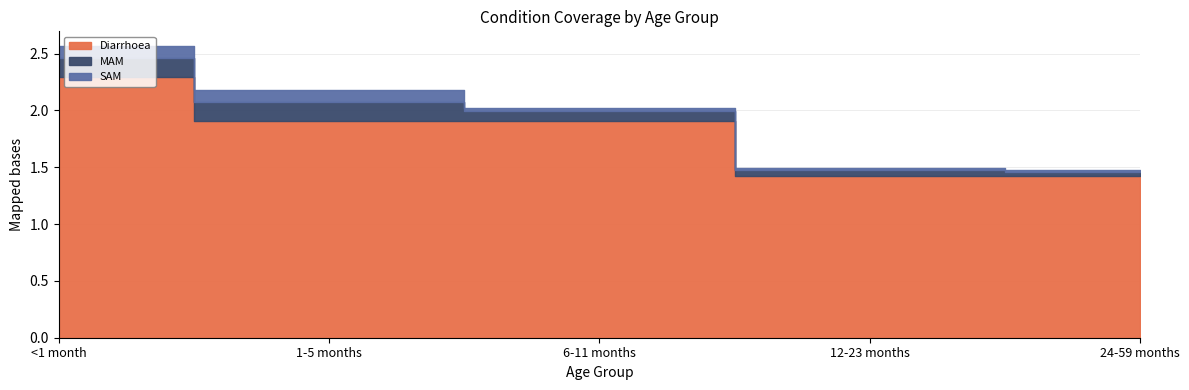

What is the difference between the second highest and minimum values in the SAM series?

0.1